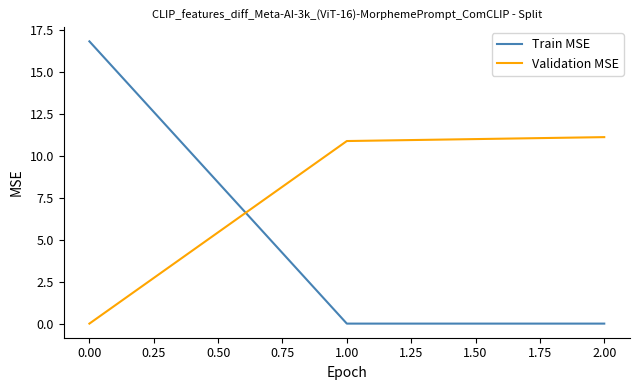

What are all the series names shown in the legend?

Train MSE, Validation MSE